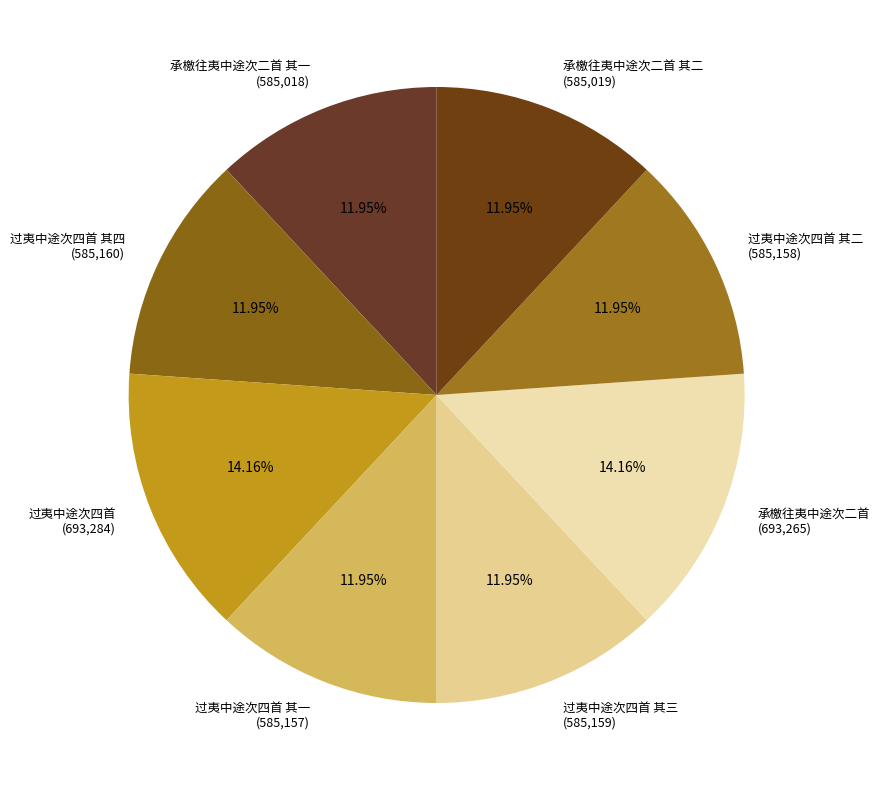

Is there any slice that represents more than half of the pie?

No